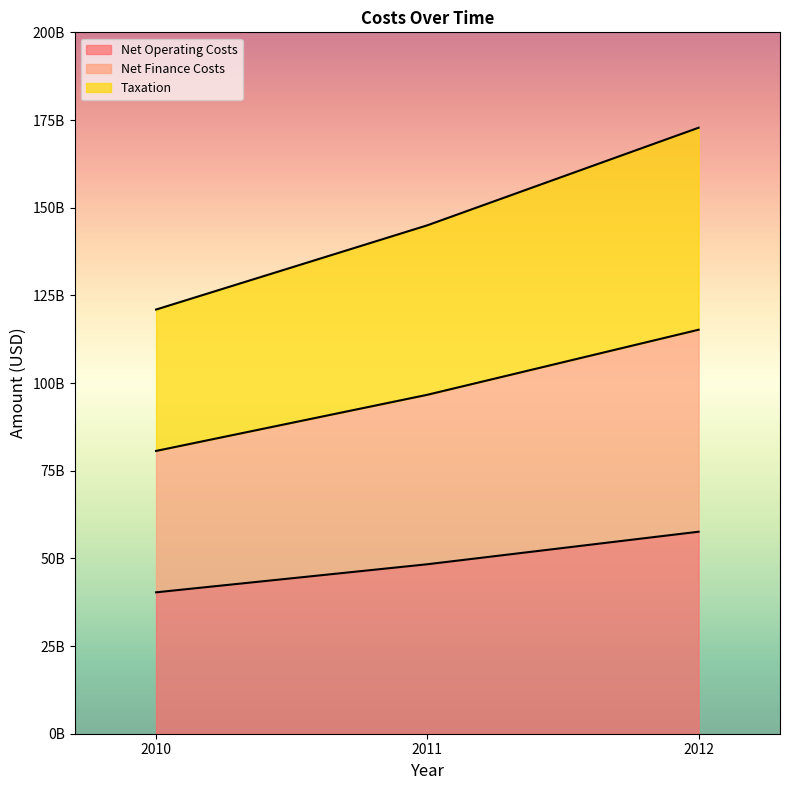

What are all the series names shown in the legend?

Net Operating Costs, Net Finance Costs, Taxation